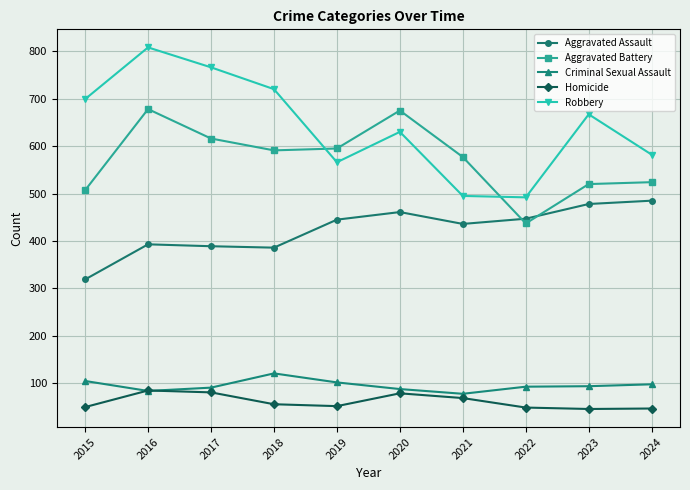

Is this an area chart (filled region under the line)?

No